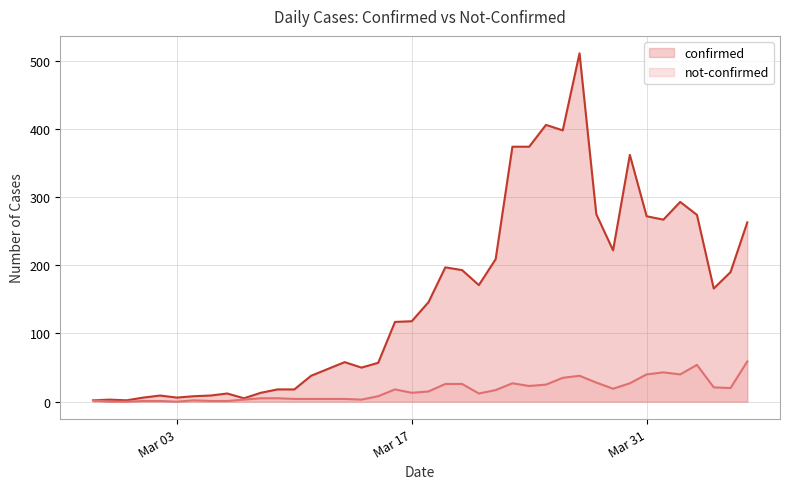

Does the chart have visible grid lines?

Yes